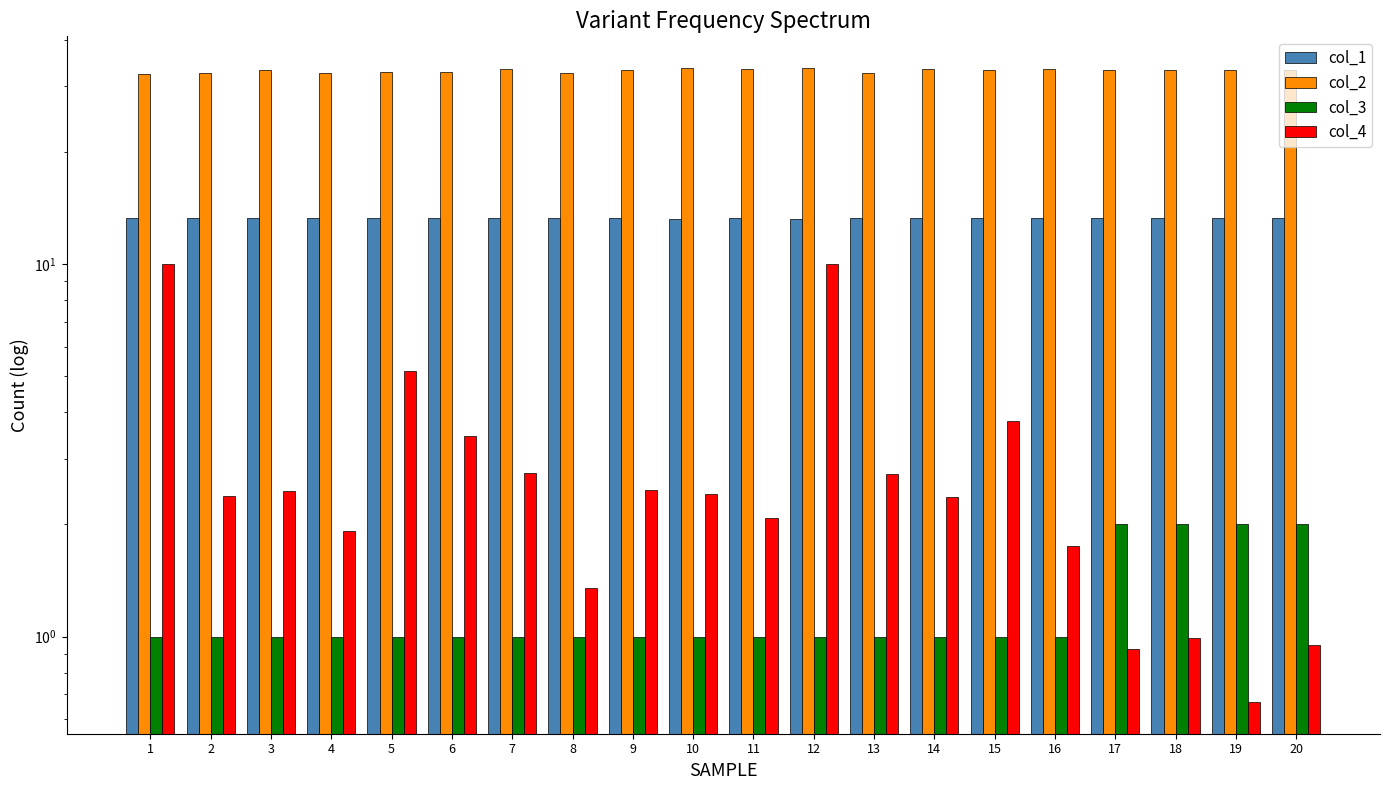

What is the sum of the col_3 values at 4 and 16?

2.0